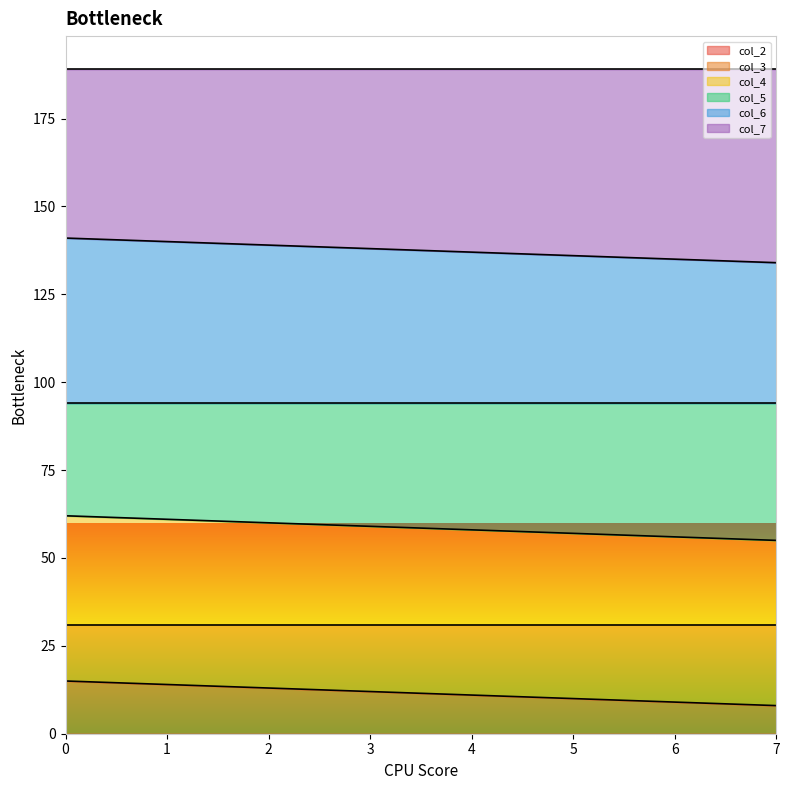

What is the total value across all series at 6?

189